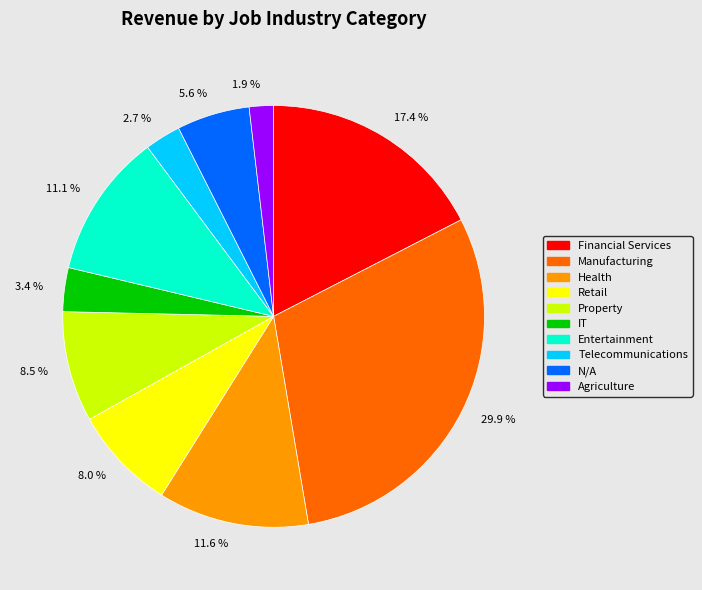

How many slices are in this pie chart?

10